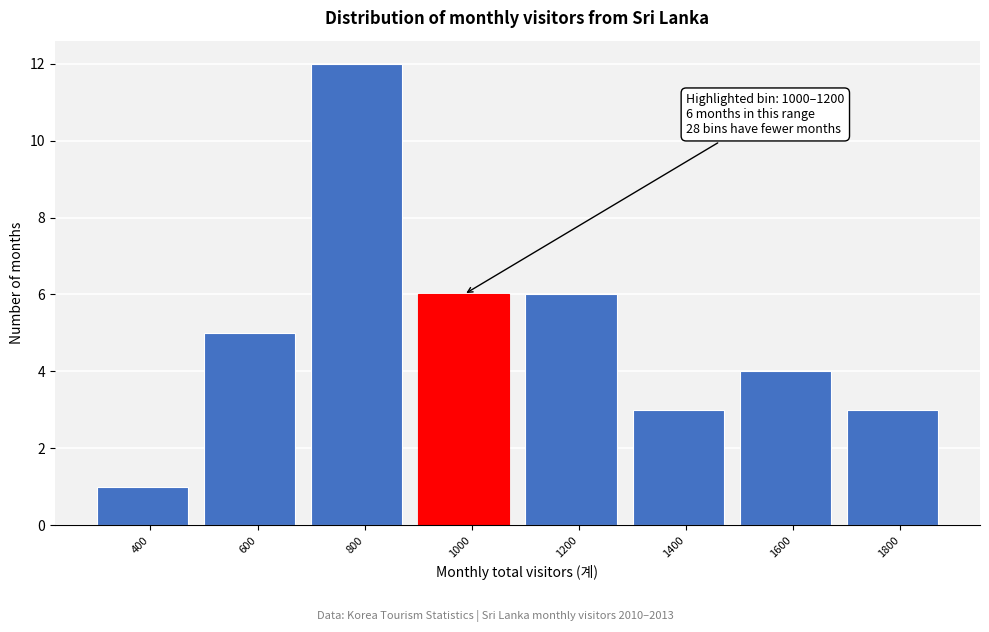

Reading left to right, list all the values displayed in this chart.

1	5	12	6	6	3	4	3